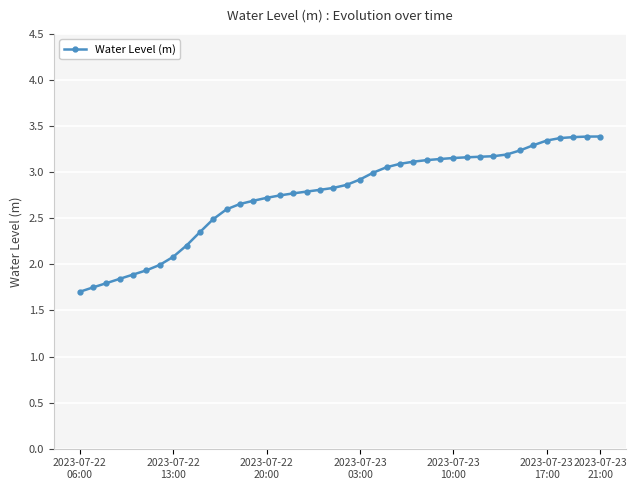

Does the chart display data point markers on the line(s)?

Yes